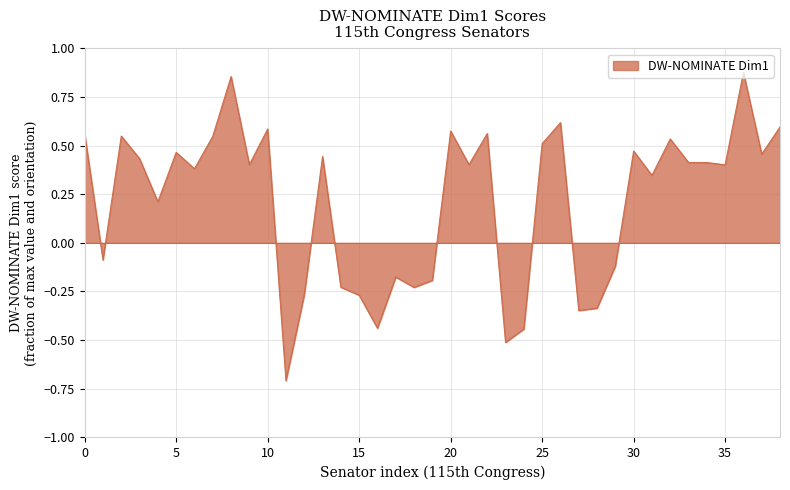

What is the difference between the maximum and minimum values?

1.6